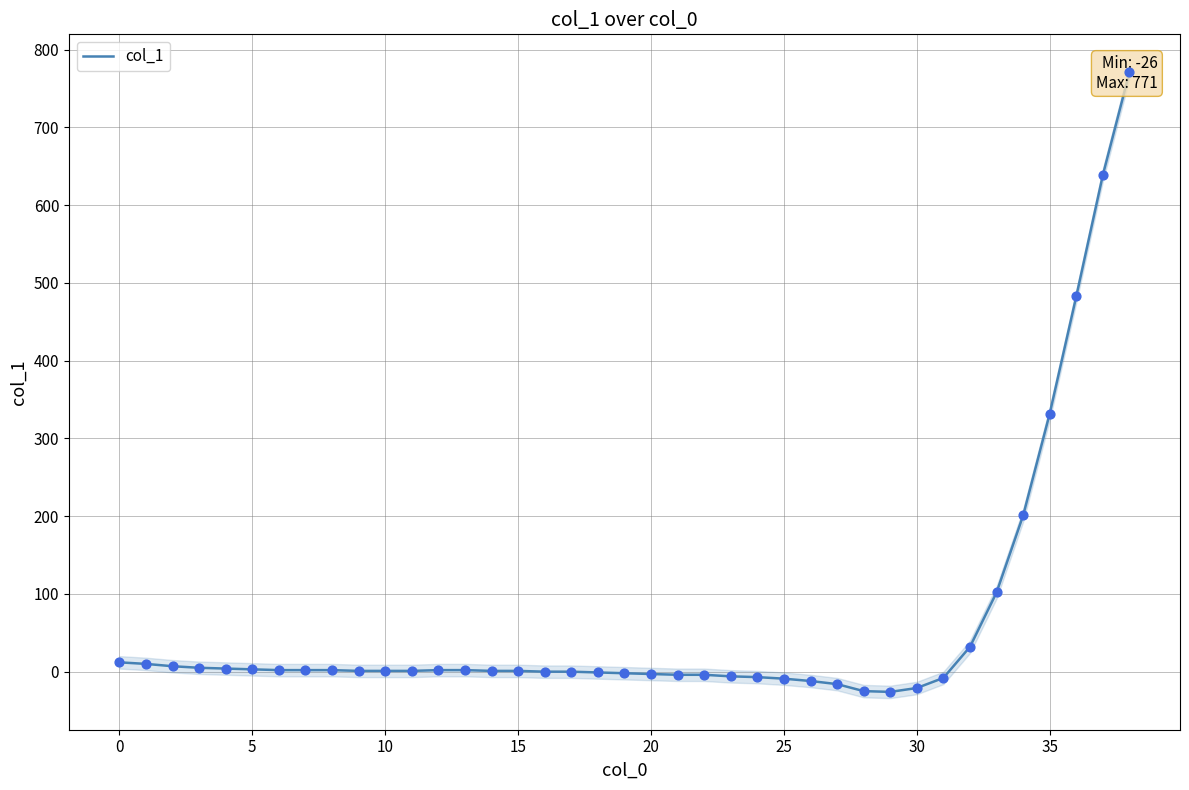

Which has a higher value, 22 or 30?

22